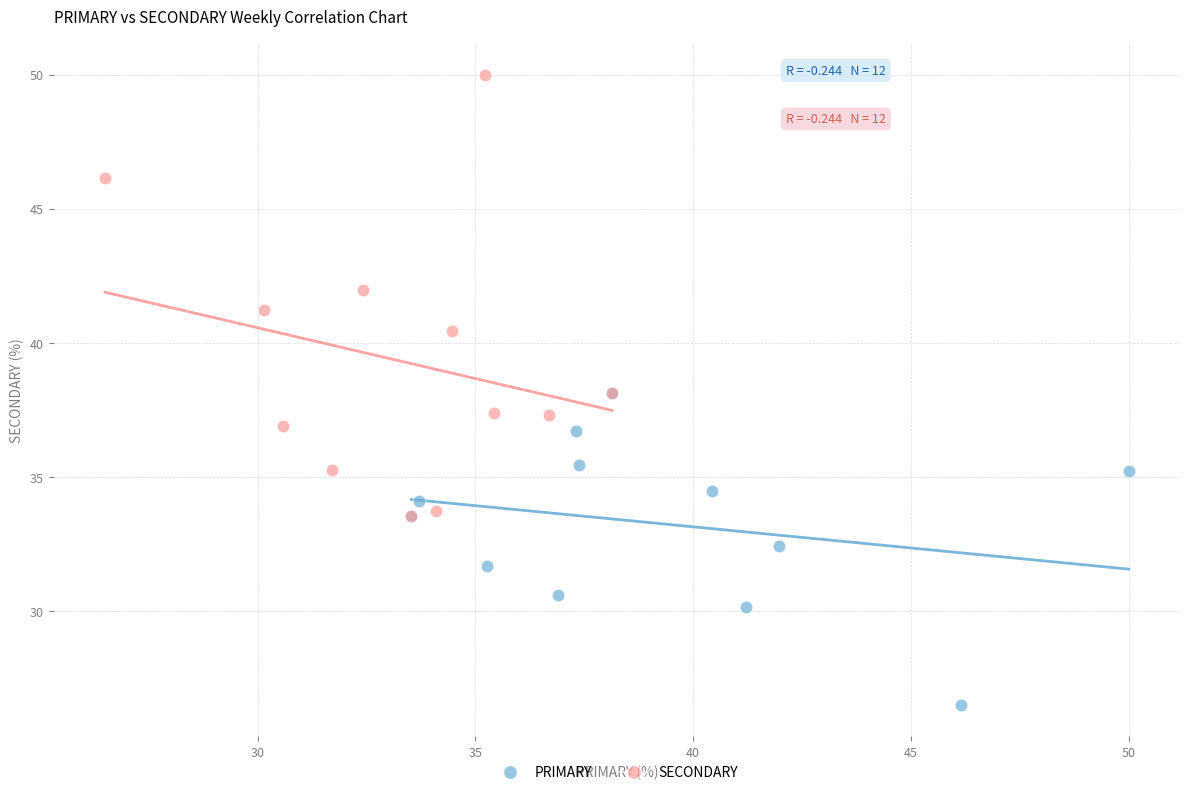

What are all the series names shown in the legend?

PRIMARY, SECONDARY